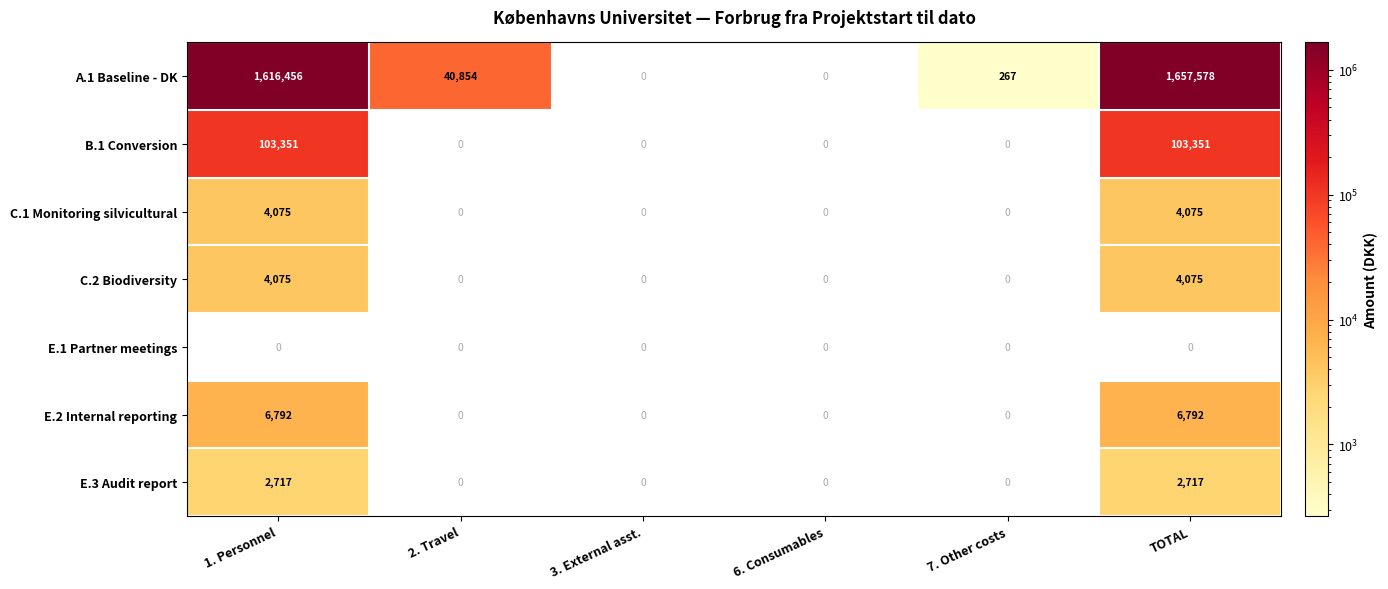

Is it true that E.3 Audit report equals 0 at 2. Travel?

True